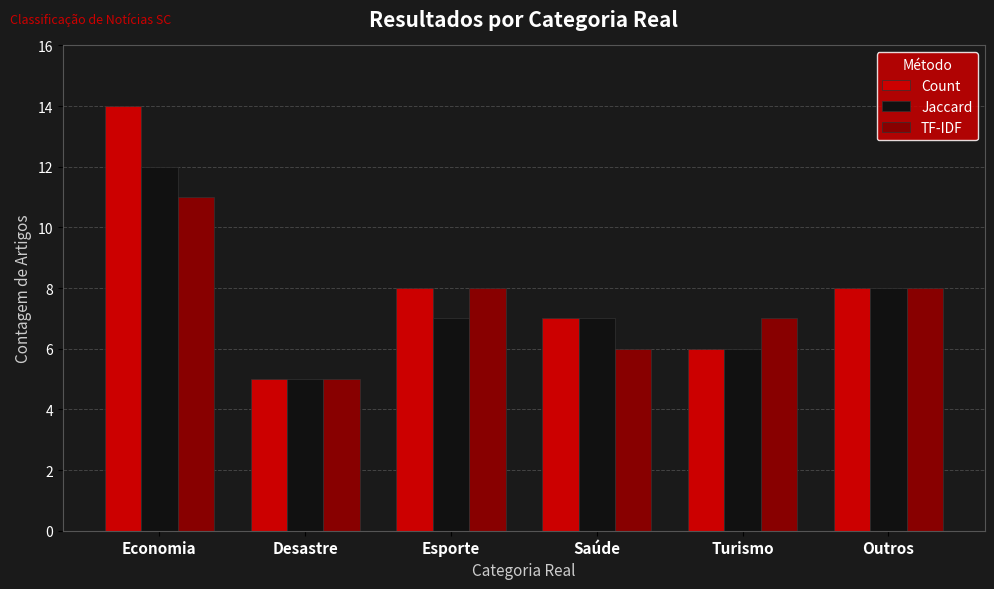

What are all the series names shown in the legend?

Count, Jaccard, TF-IDF